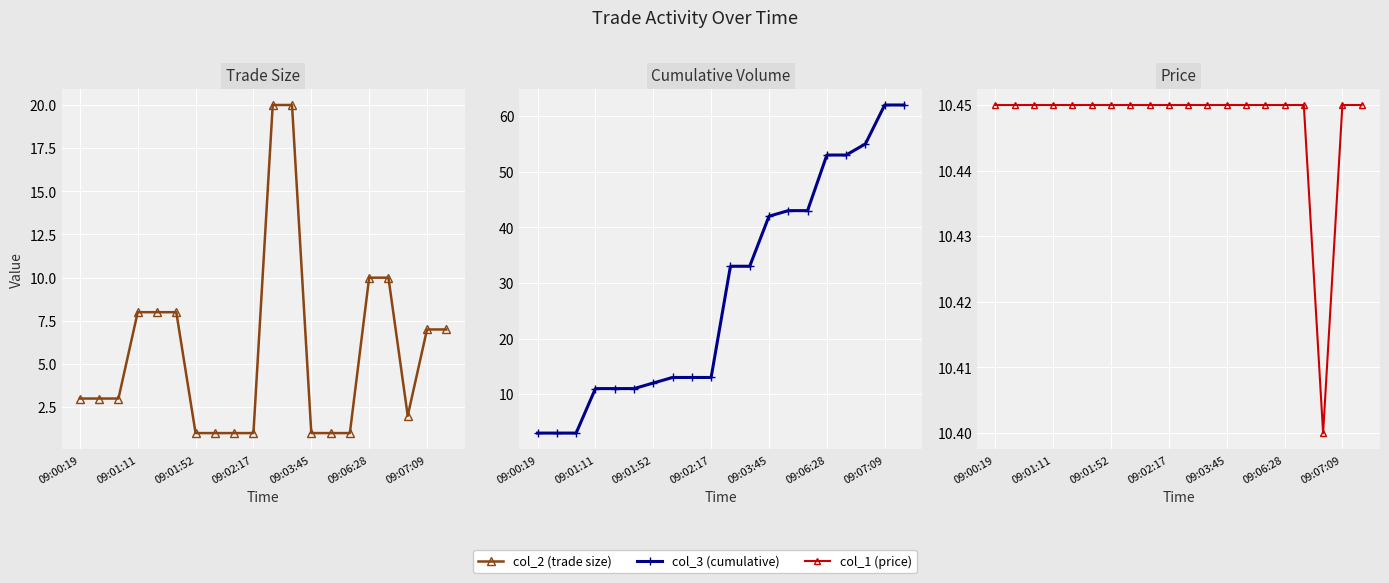

True or false: col_1 (price) has more than 2 interior local peaks.

False